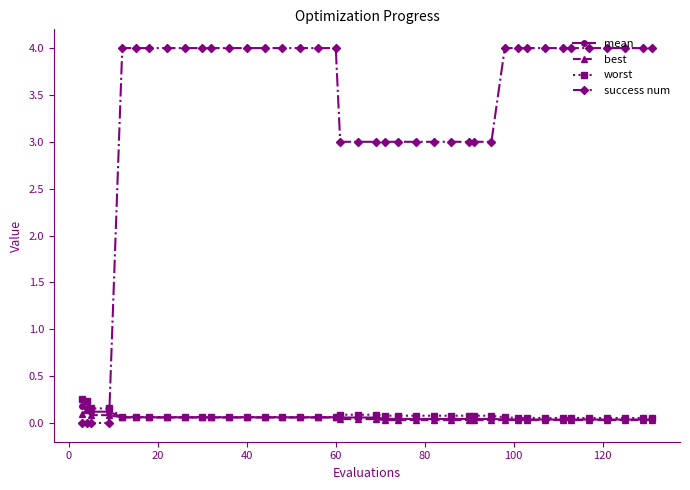

What is the highest value of the success num series?

4.0